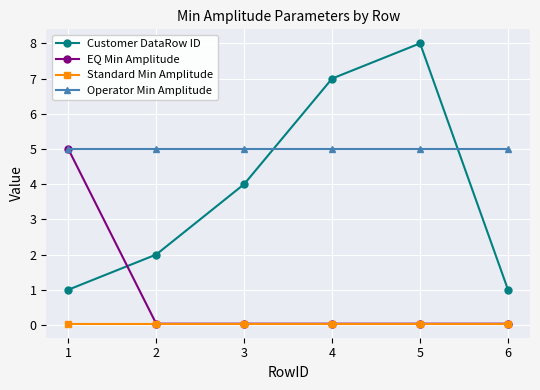

How many times do Customer DataRow ID and EQ Min Amplitude cross each other?

1